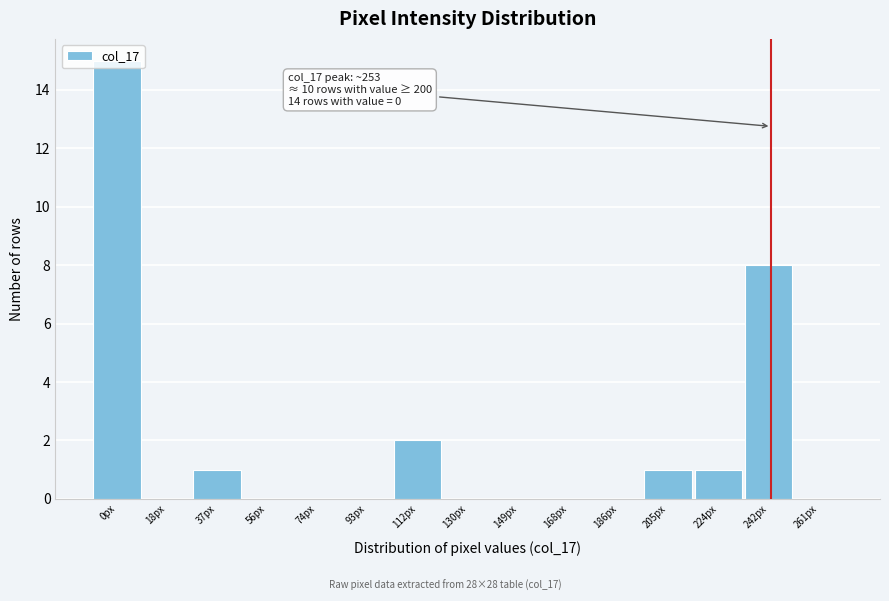

The value at 56px is 0. True or false?

True